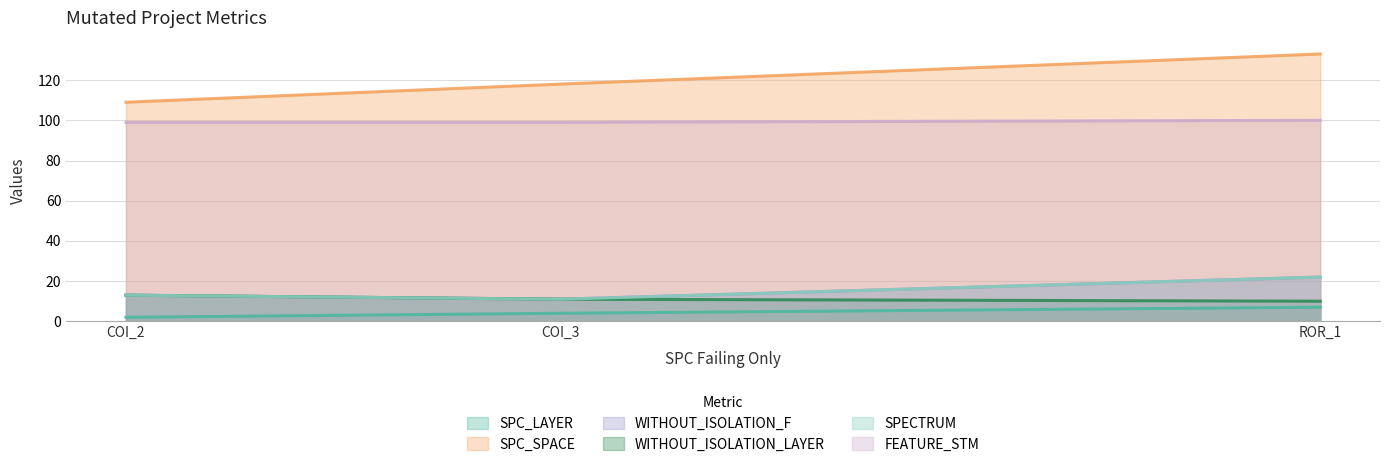

Which series has the largest total across all categories?

SPC_SPACE